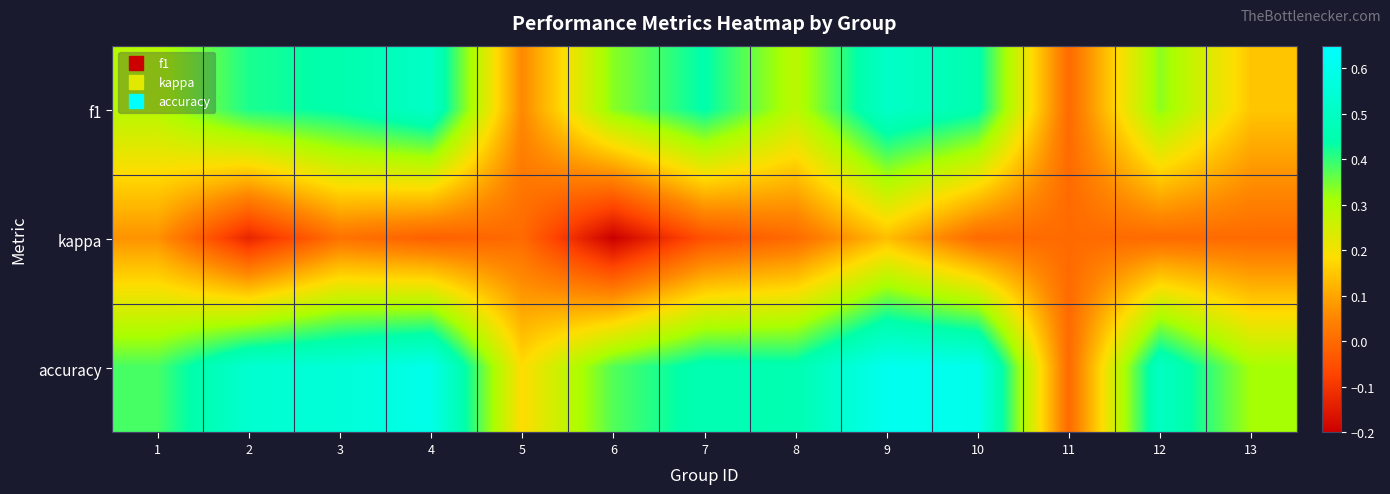

List the series in order of their overall mean, highest first.

accuracy, f1, kappa